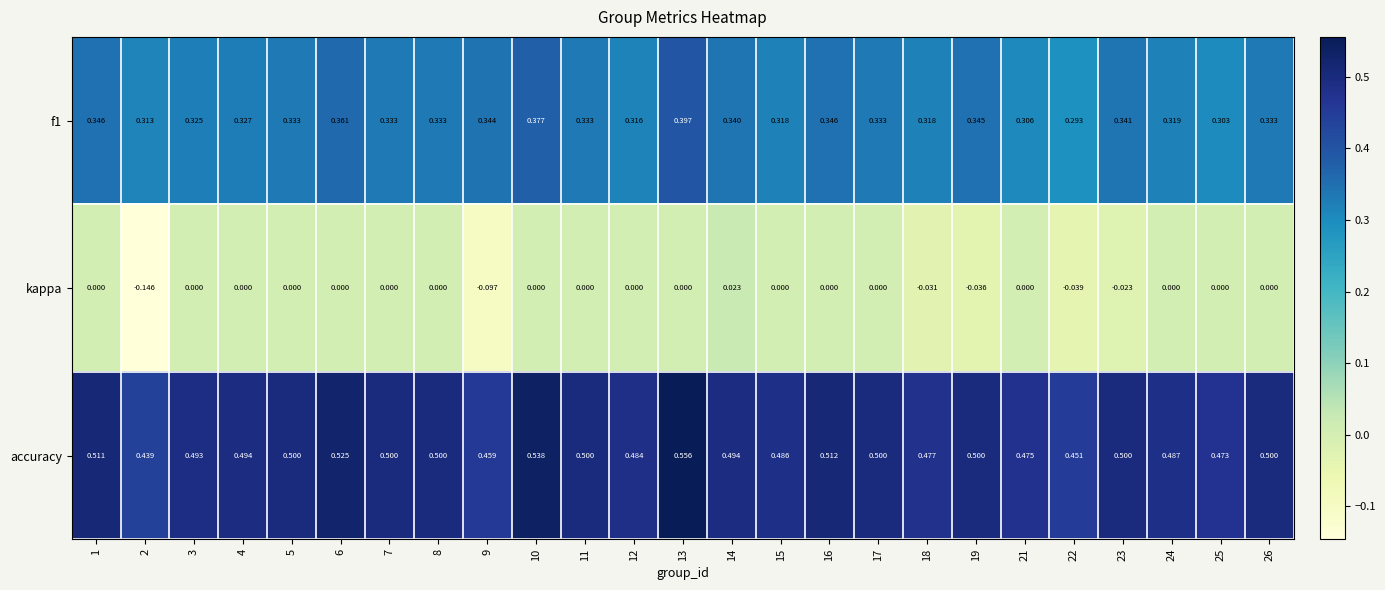

Between 3 and 14, which series saw the biggest shift?

kappa